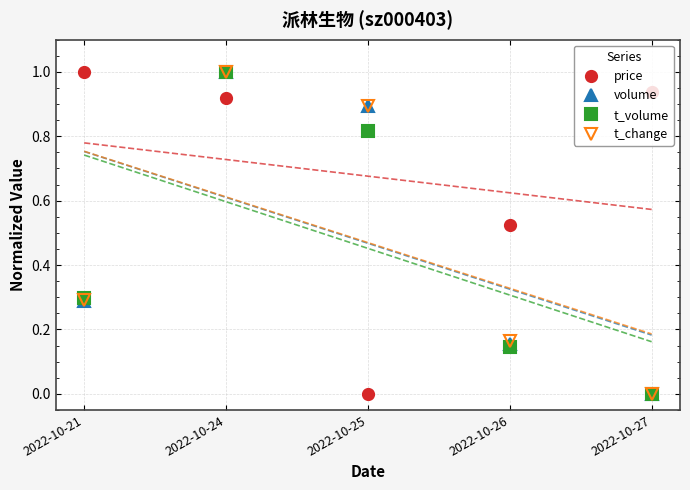

Is this an area chart (filled region under the line)?

No